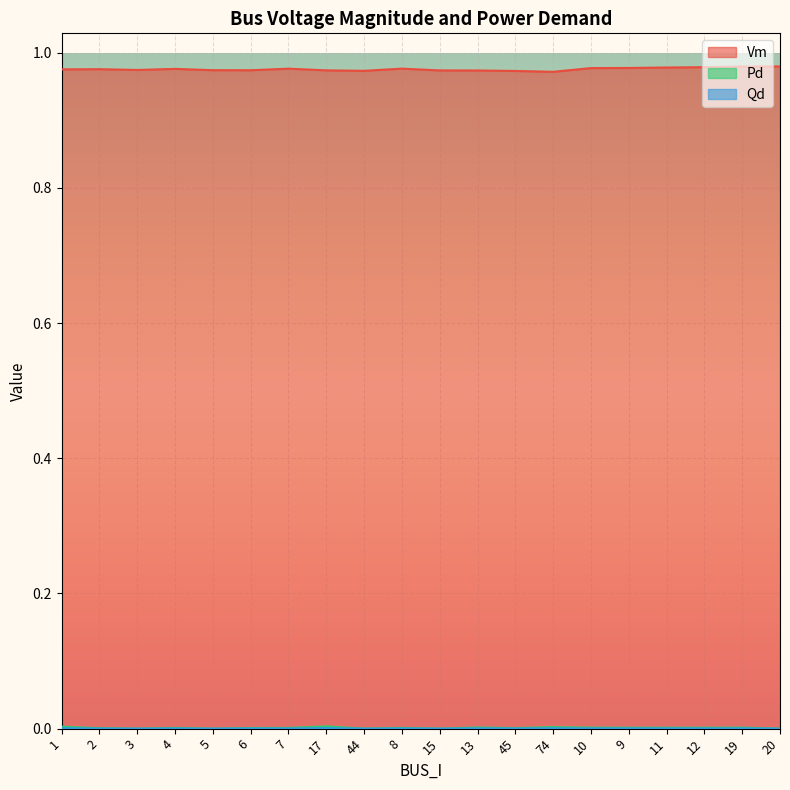

What position from the right is 74?

7